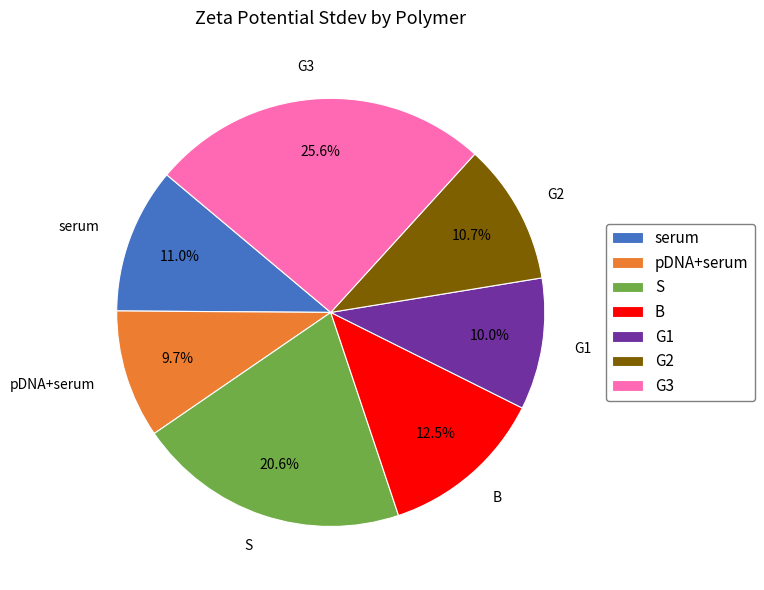

Is it true that G1 is 10% of the pie?

True